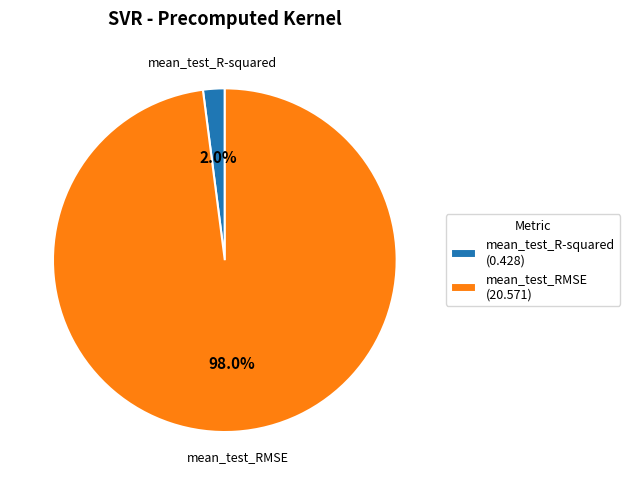

Which category accounts for the majority?

mean_test_RMSE